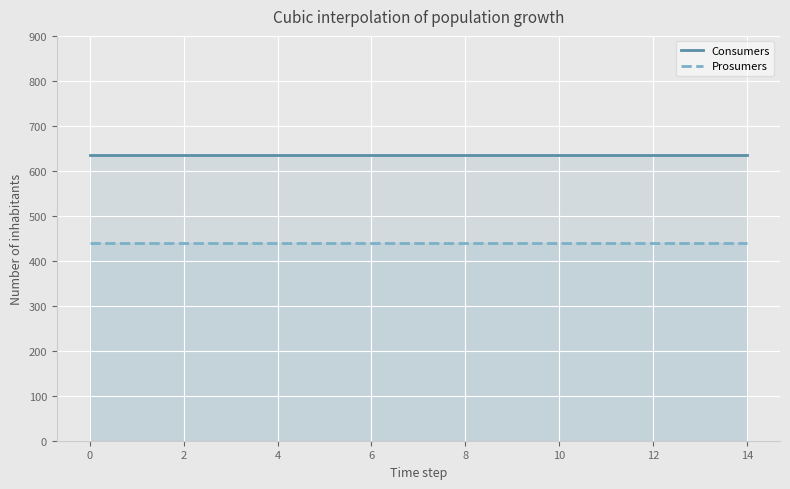

Rank the series by their maximum value, from lowest to highest.

Prosumers, Consumers